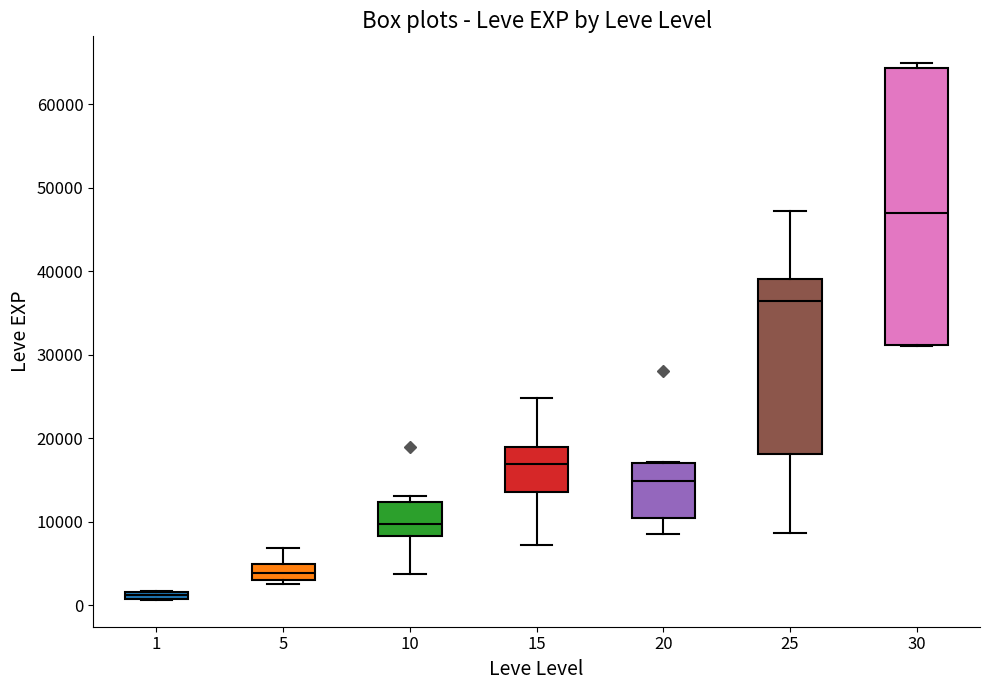

Comparing the boxes themselves (not the whiskers), which one is the tallest?

30